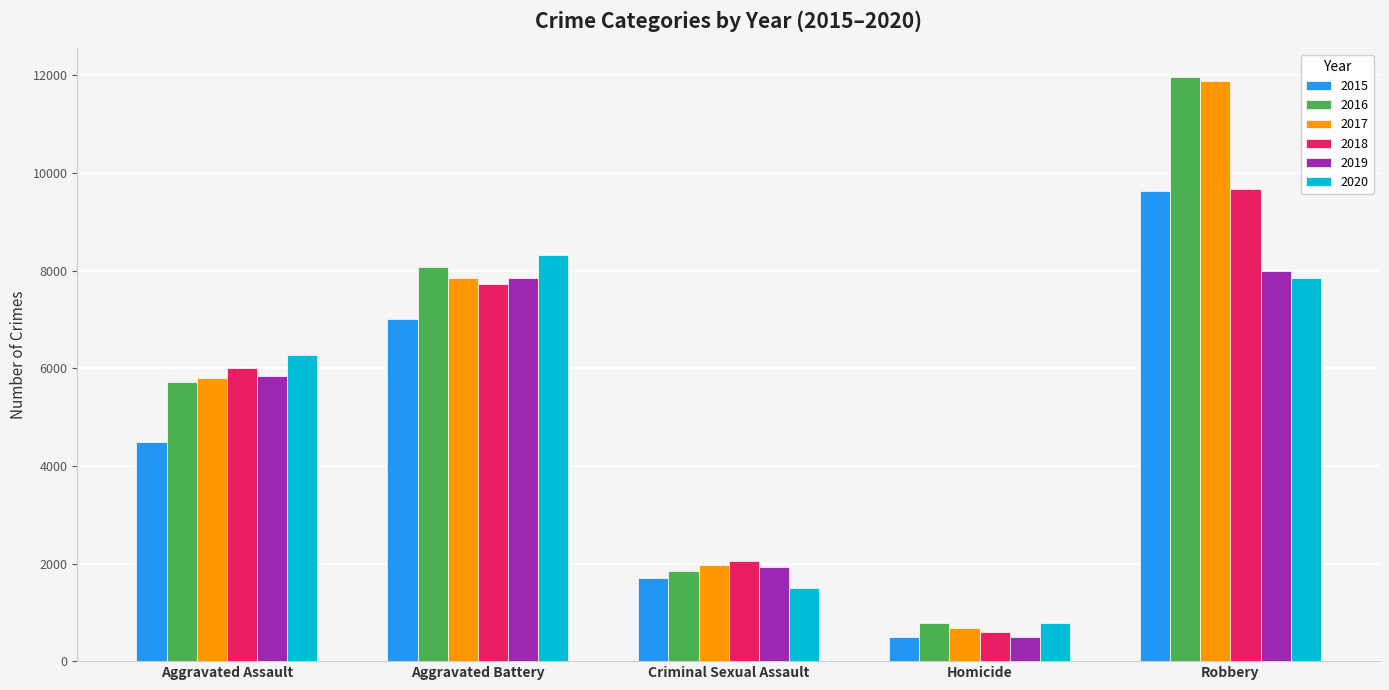

Where is 2019 nearest to the value 4247?

Aggravated Assault